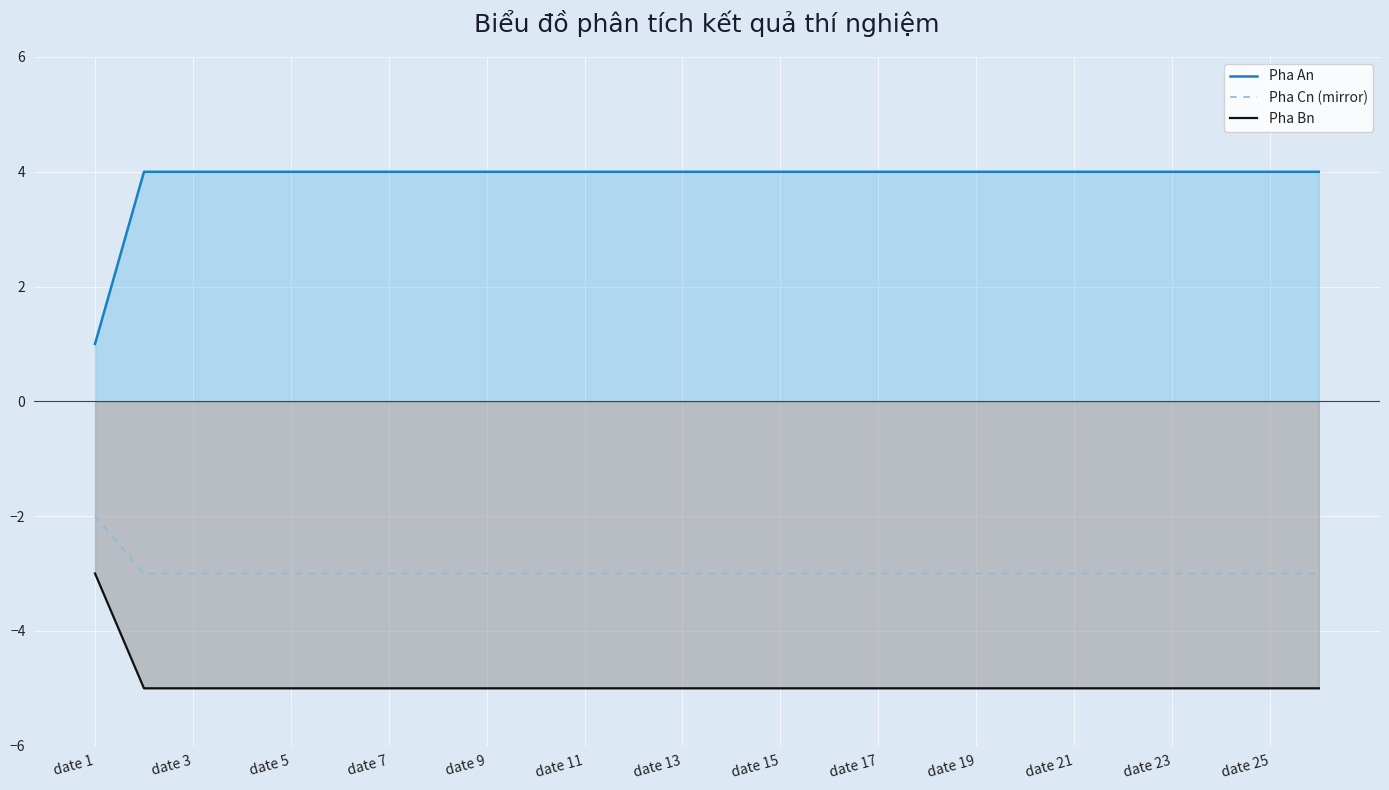

How many data points does each series have?

26